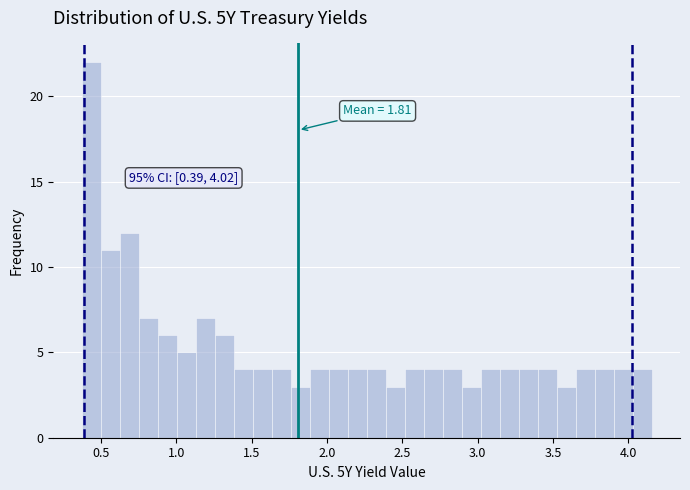

Read against the x-axis, roughly where is the centre of the tallest bar?

0.45